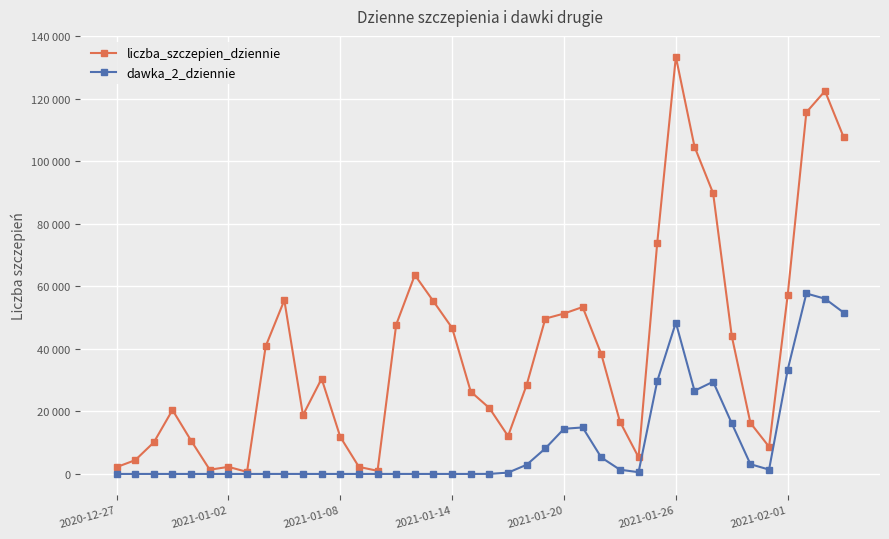

In dawka_2_dziennie, how many points are higher than both neighbors (excluding endpoints)?

9